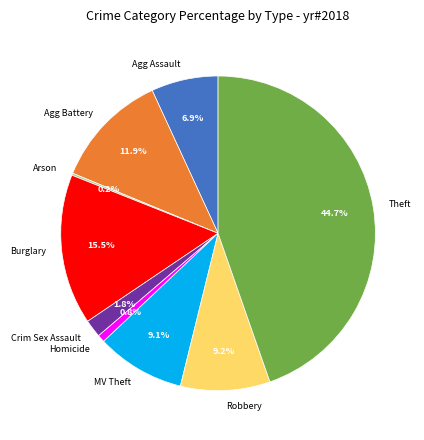

Approximately how many times larger is the value at Robbery compared to MV Theft?

1.0